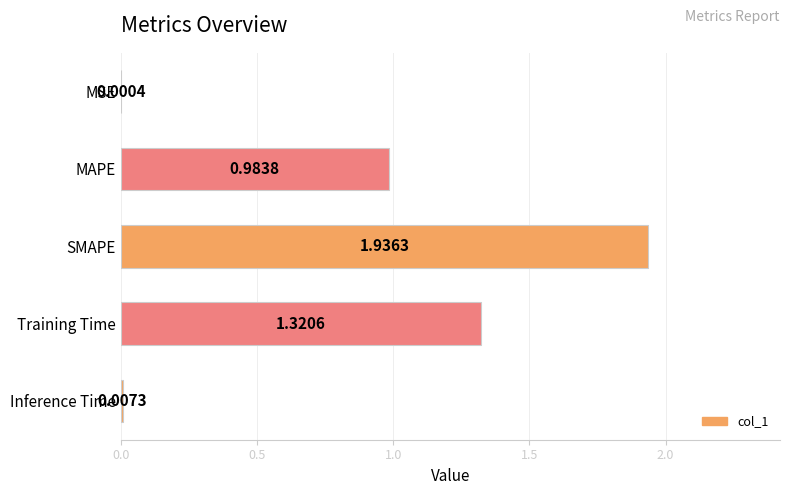

How many data points does each series have?

5